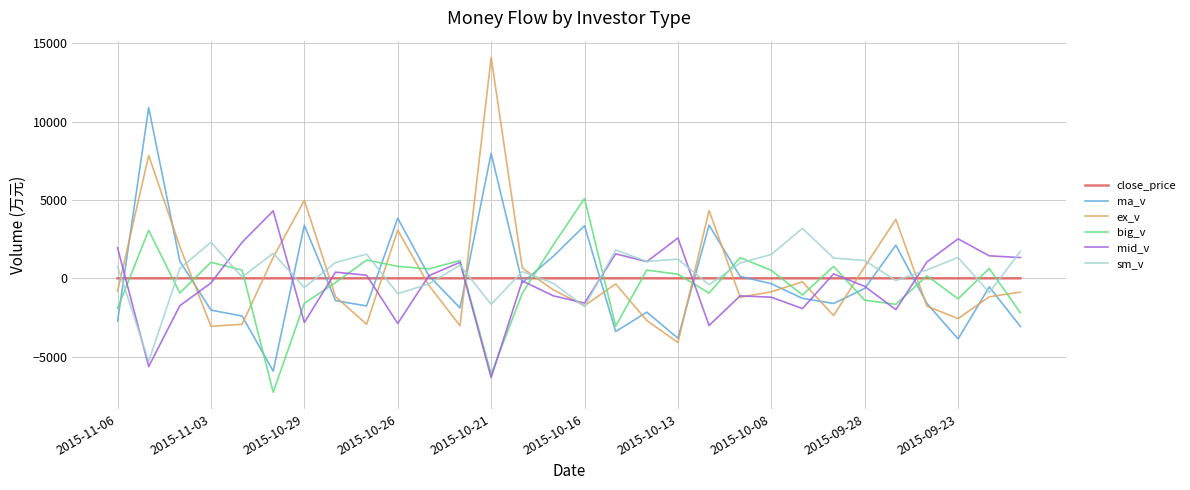

What is the maximum value for big_v?

5104.0